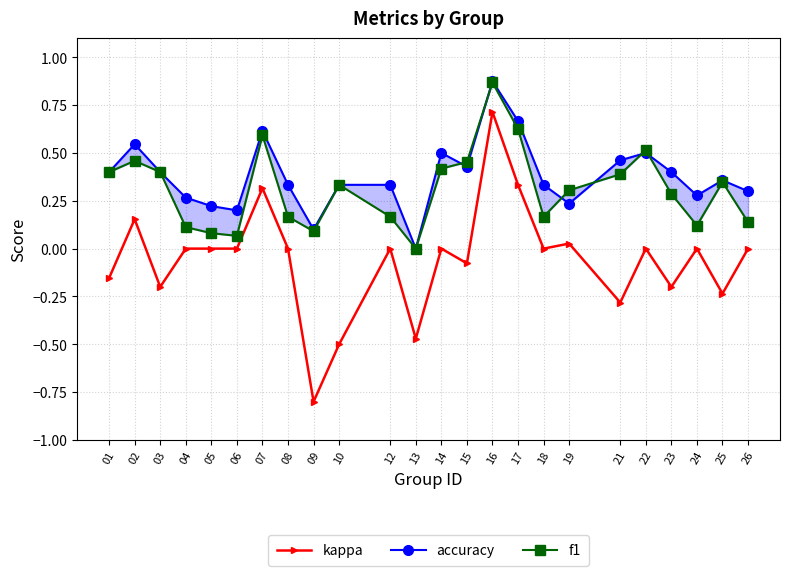

True or false: kappa and accuracy cross at least once.

False